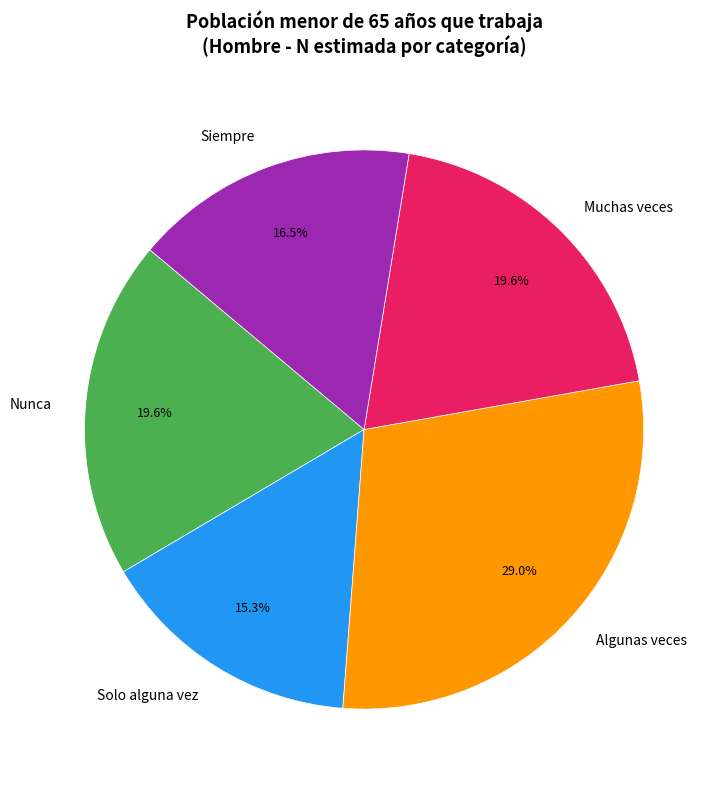

What percentage is the Algunas veces slice, to the nearest percent?

29%